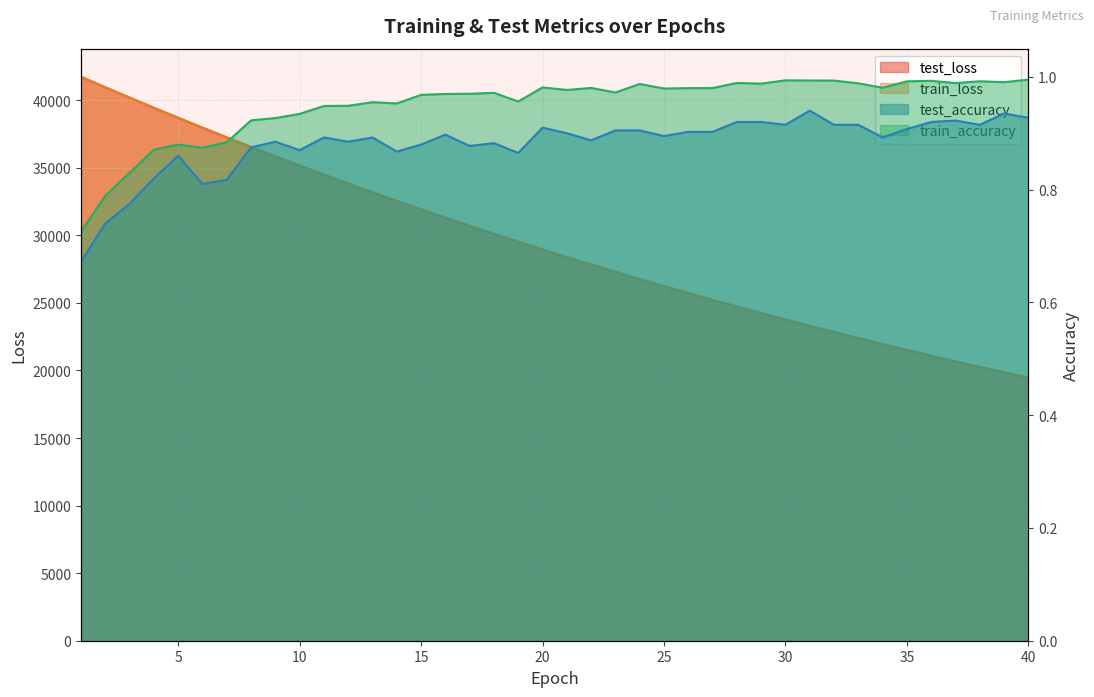

Between 12 and 20, which series saw the biggest shift?

test_loss